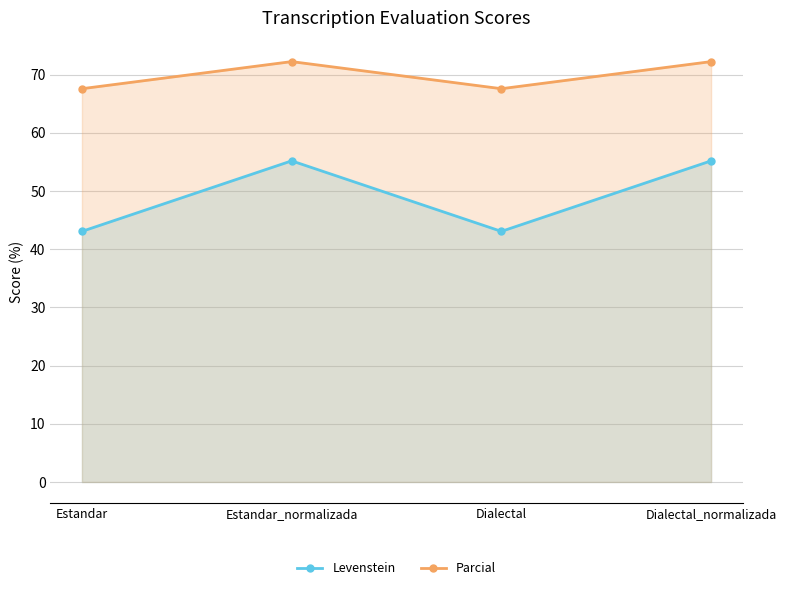

How many values in the Levenstein series are below 55?

2